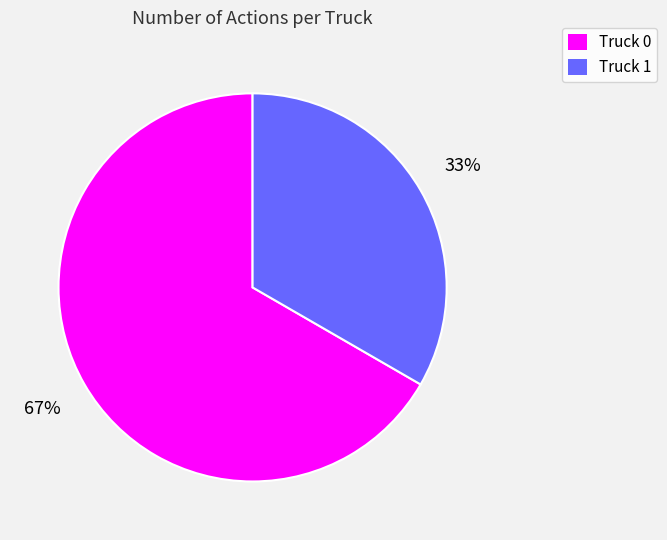

To the nearest percent, what portion does Truck 1 represent?

33%